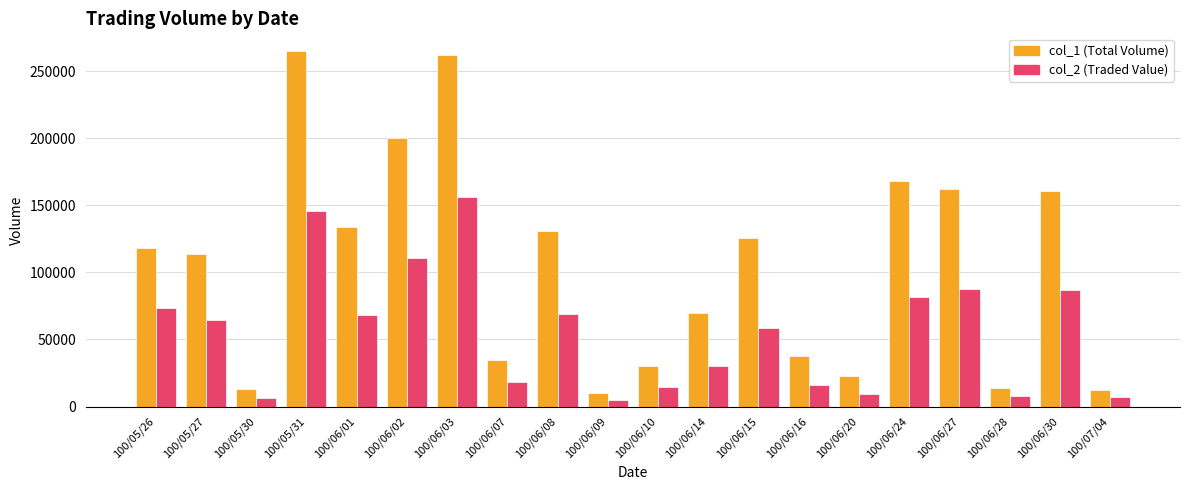

What is the label of the 15th bar from the right?

100/06/02